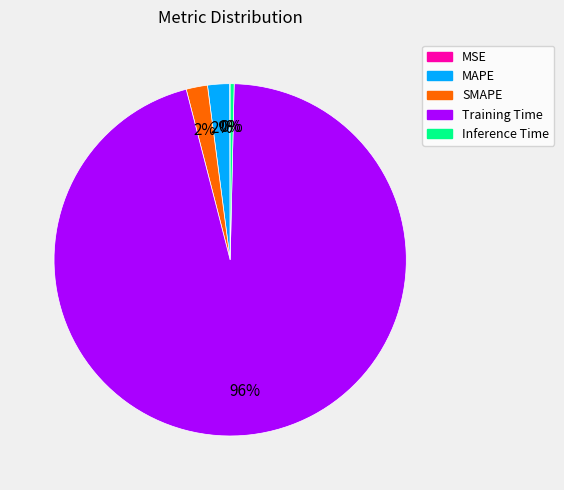

To the nearest percent, what percentage of the pie is SMAPE?

2%